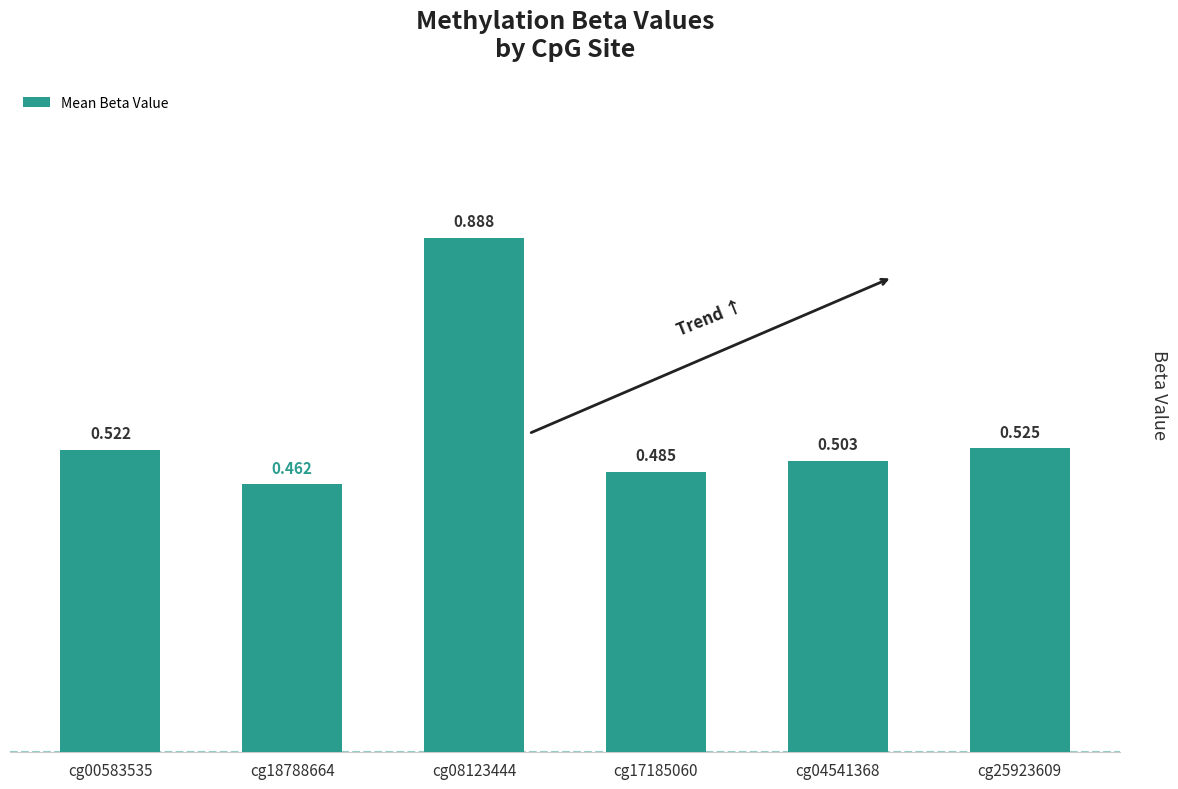

How many distinct data groups are displayed?

1